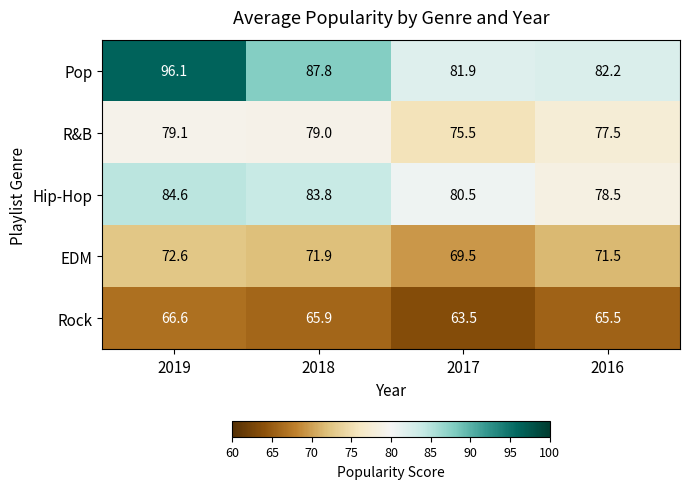

Where is EDM nearest to the value 71?

2016